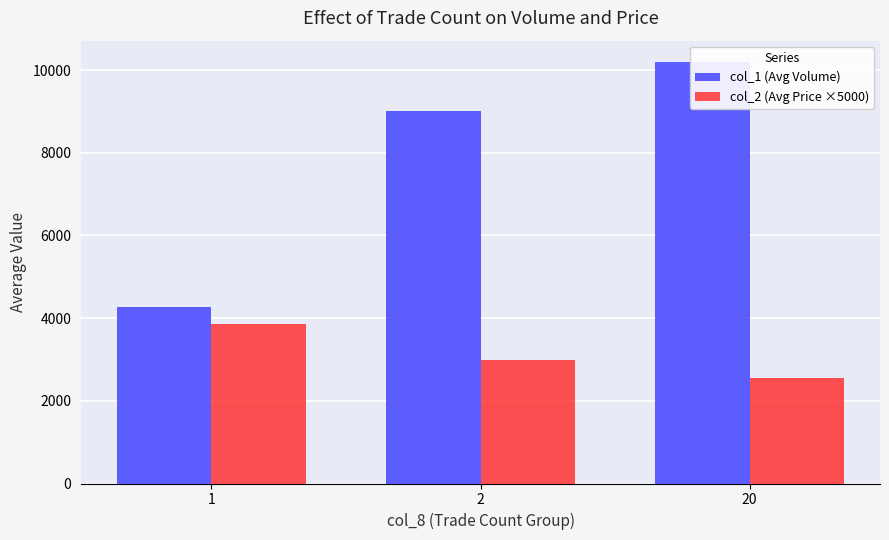

The value of col_2 (Avg Price ×5000) at 2 is 4958.6. True or false?

False